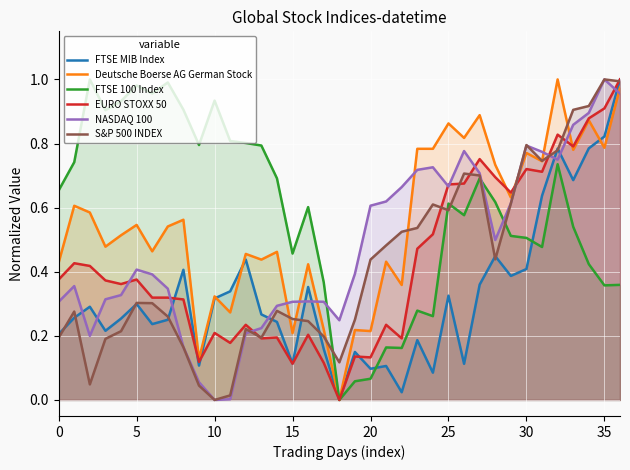

The NASDAQ 100 series shows 0.1 at 18. True or false?

False